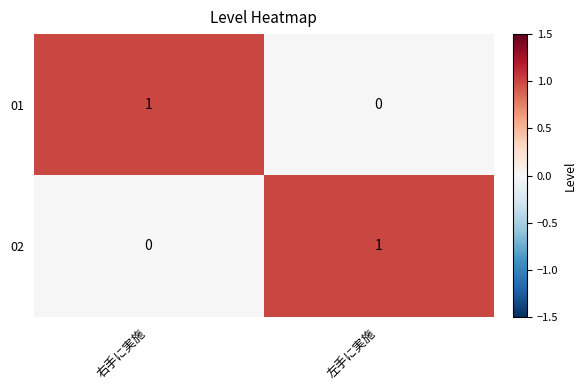

Is the value of 02 at 左手に実施 greater than the value of 01 at 左手に実施?

Yes